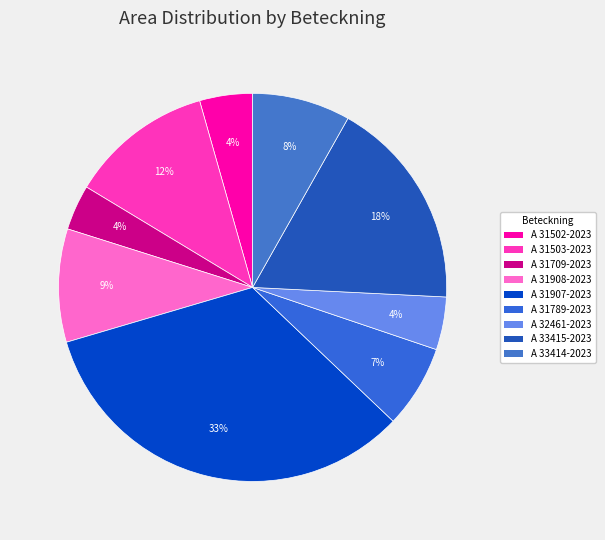

True or false: A 31907-2023 accounts for 33% of the total.

True